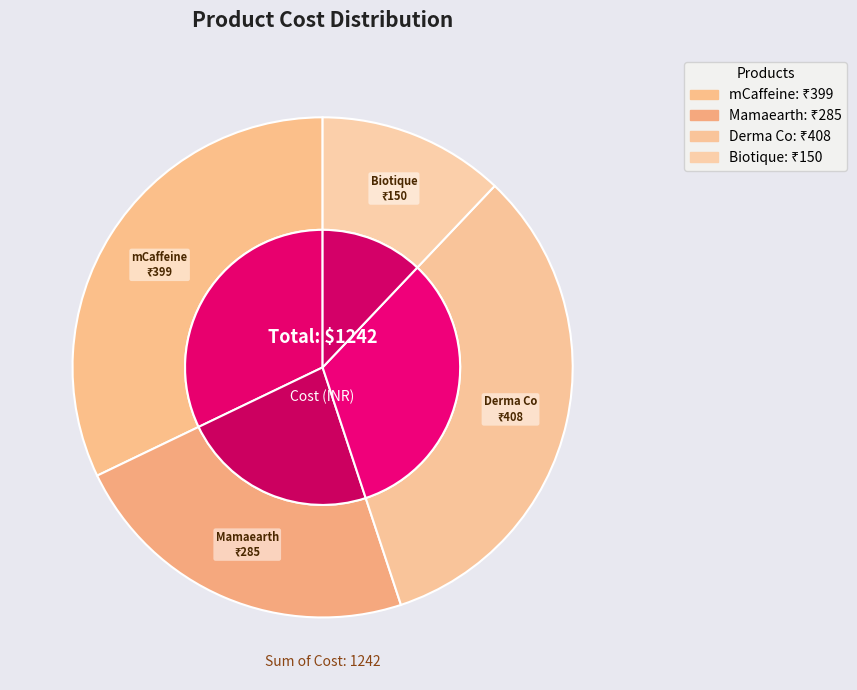

Is it true that Derma Co is 28% of the pie?

False